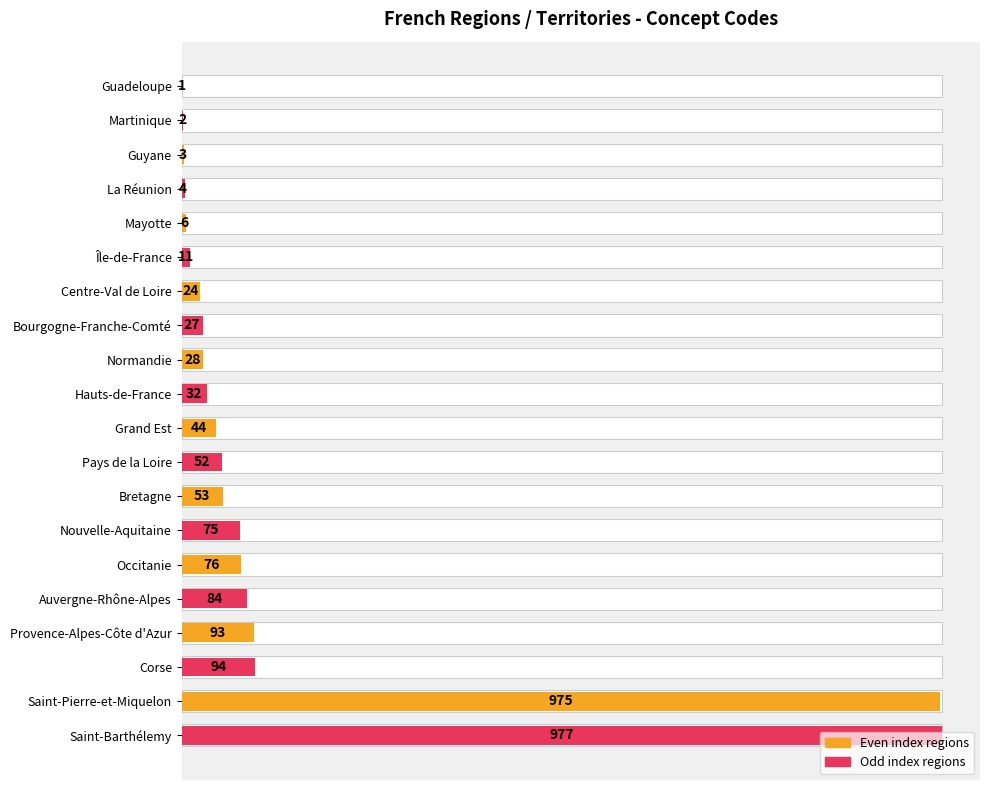

What is the difference between the maximum and minimum values?

976